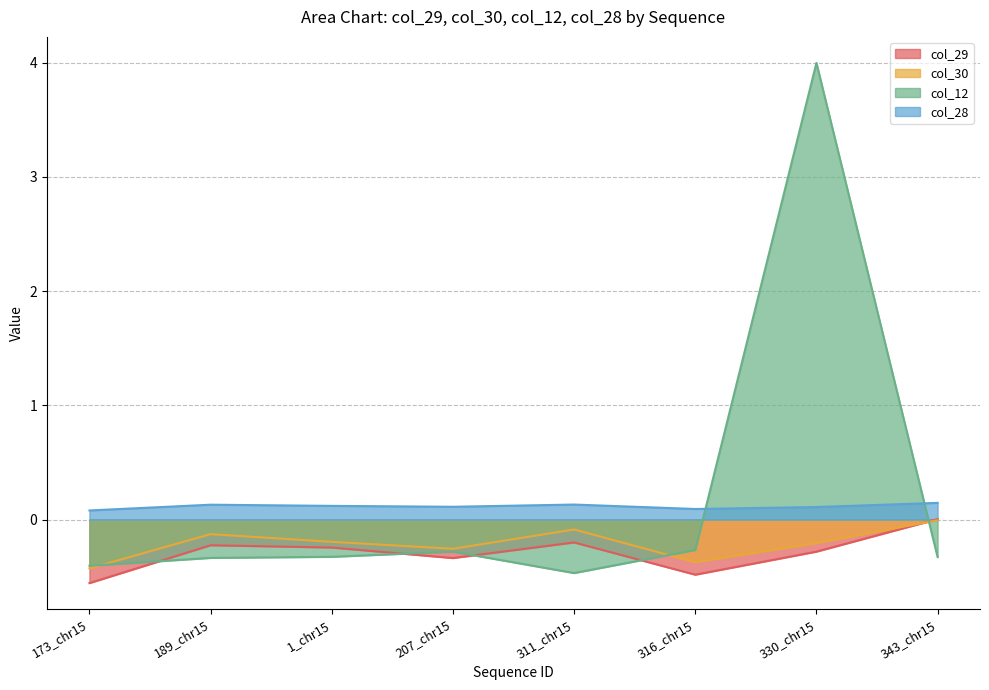

True or false: col_29 and col_28 intersect in this chart.

False